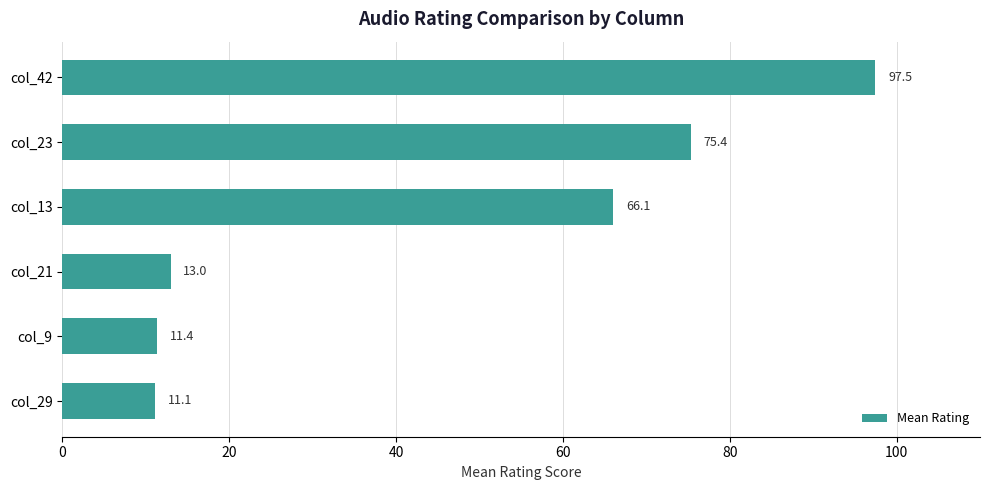

What is the difference between the maximum and minimum values?

86.4